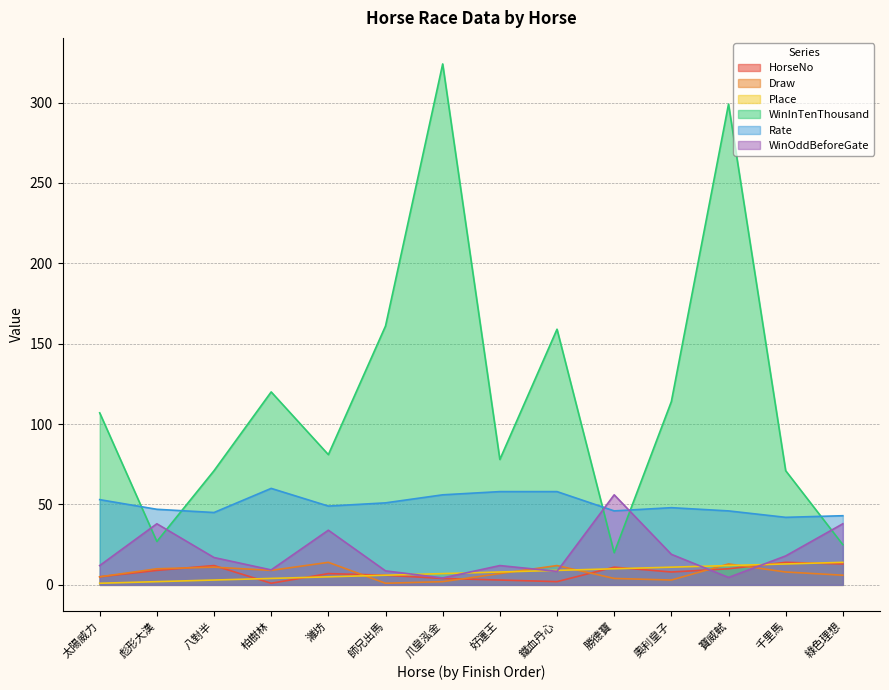

True or false: WinInTenThousand and Rate cross at least once.

True